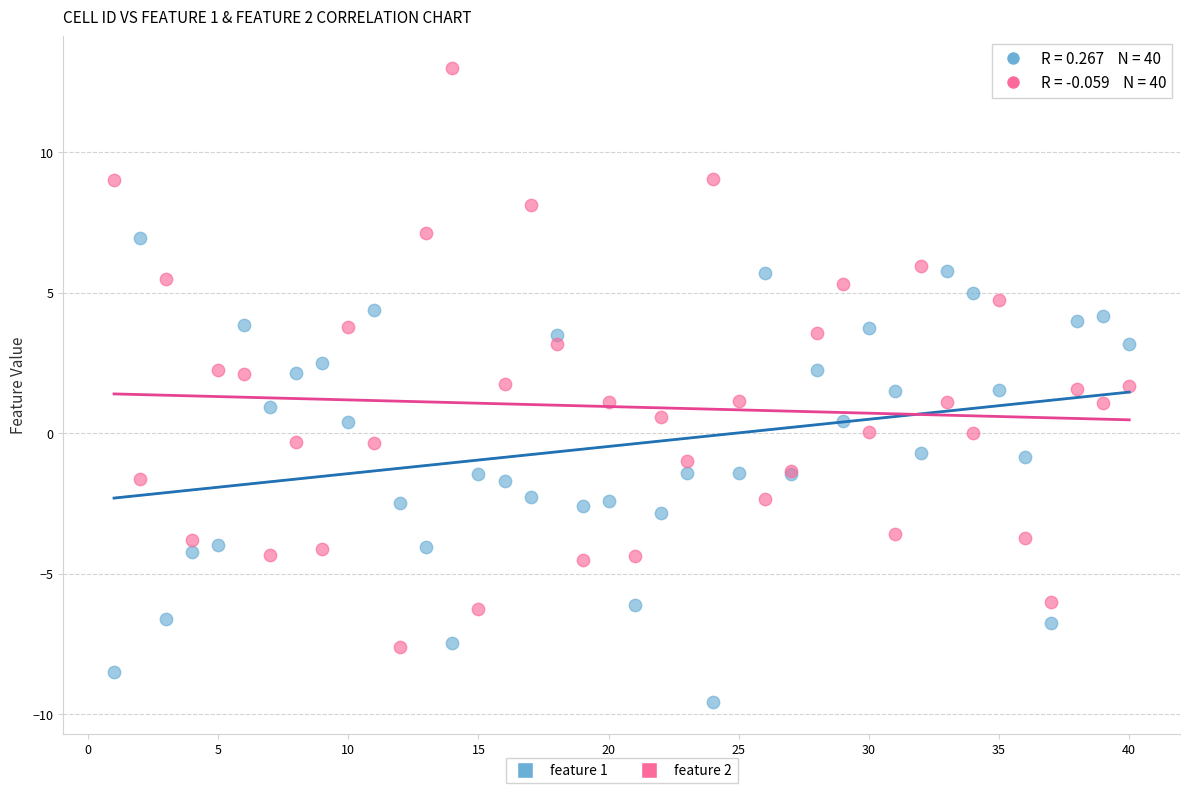

Which series contains the highest Y value?

feature 2